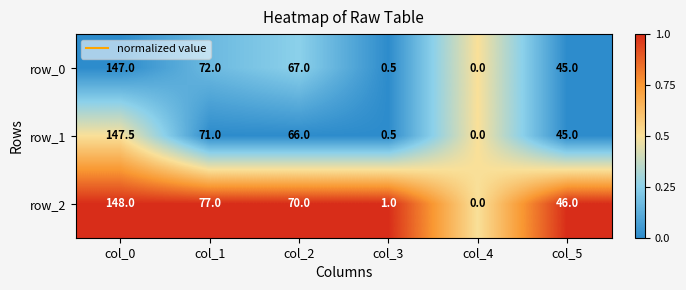

What is the difference between the row_0 values at col_4 and col_2?

67.0